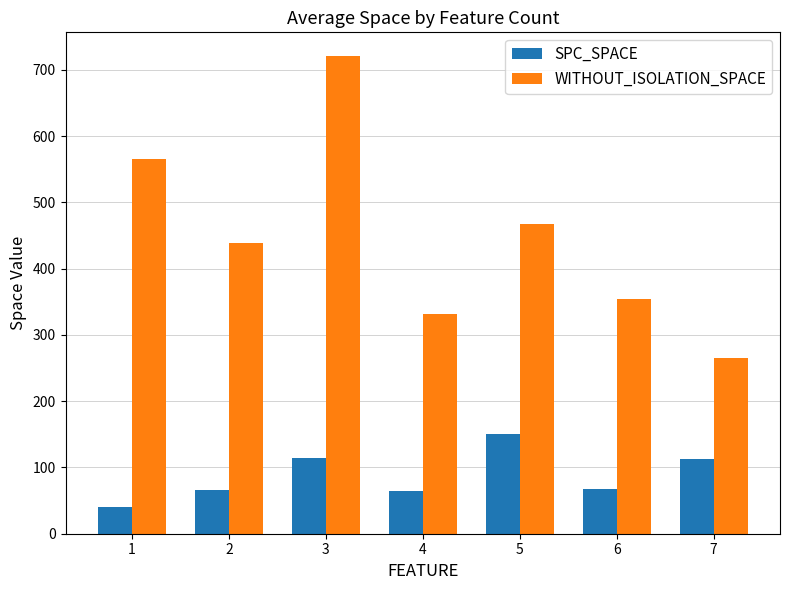

Which series has the widest spread of values?

WITHOUT_ISOLATION_SPACE